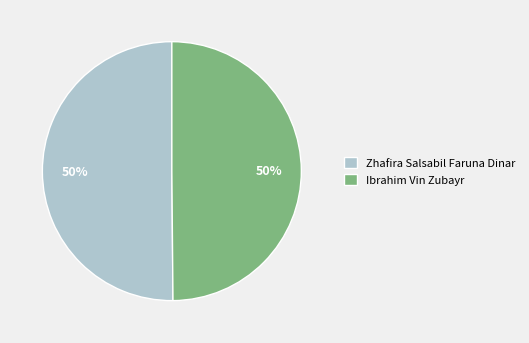

Is it true that Zhafira Salsabil Faruna Dinar is 60% of the pie?

False